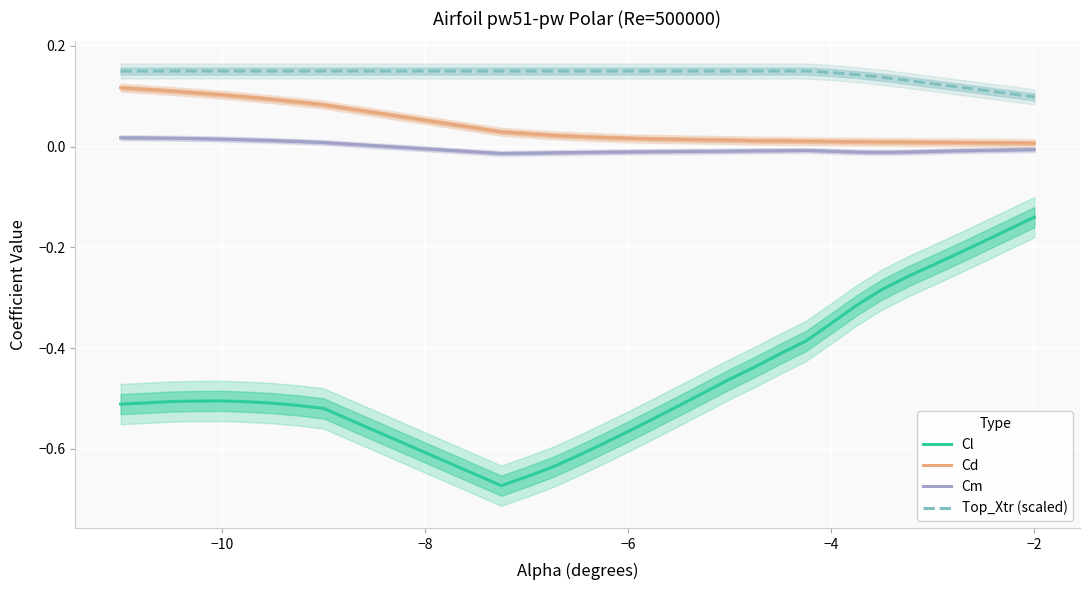

True or false: Cl and Cm intersect in this chart.

False